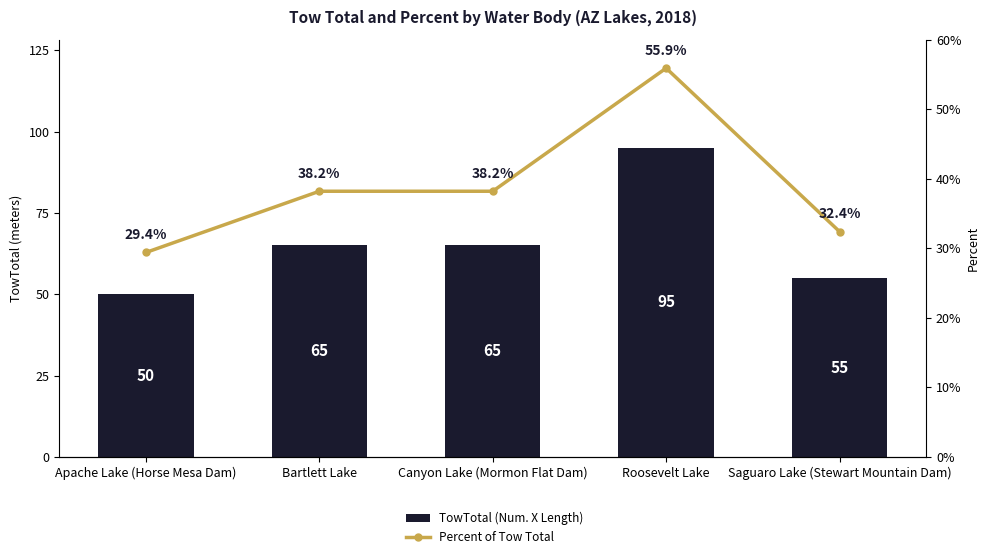

At how many categories does at least one series exceed 42?

5